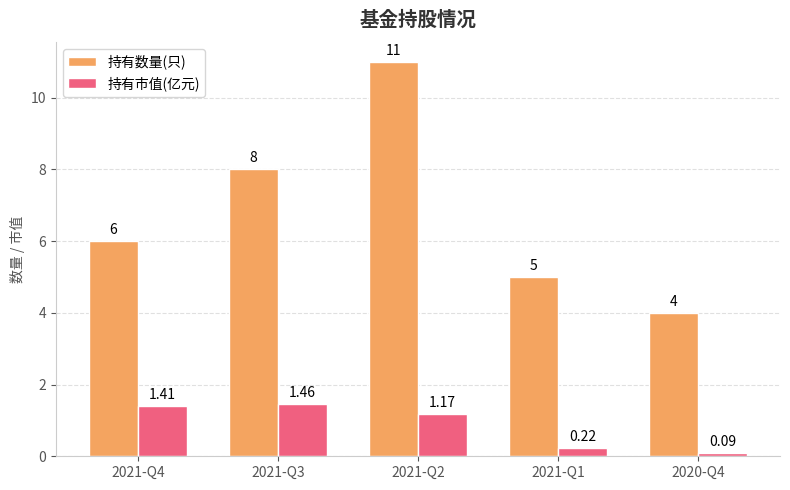

What is the difference between the 持有数量(只) values at 2021-Q3 and 2021-Q4?

2.0